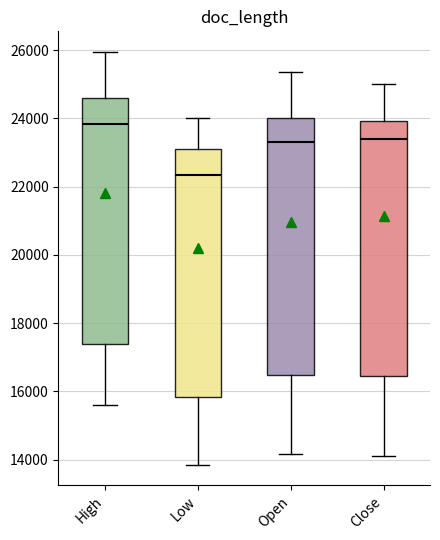

Reading left to right, transcribe this box plot: for each box, give where its median line is, the range the box spans, and where its two whiskers end, as read against the y-axis. The values are not printed on the chart, so give them approximately, as read against the axis.

High: median 23800, box 17400 to 24600, whiskers 15600 to 26000
Low: median 22400, box 15800 to 23200, whiskers 13800 to 24000
Open: median 23400, box 16400 to 24000, whiskers 14200 to 25400
Close: median 23400, box 16400 to 24000, whiskers 14200 to 25000